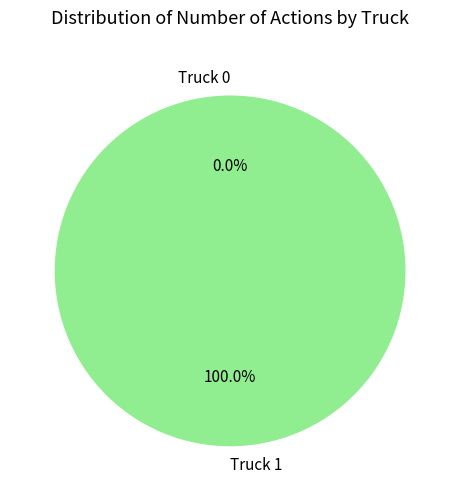

Which slice represents more than half of the pie?

Truck 1